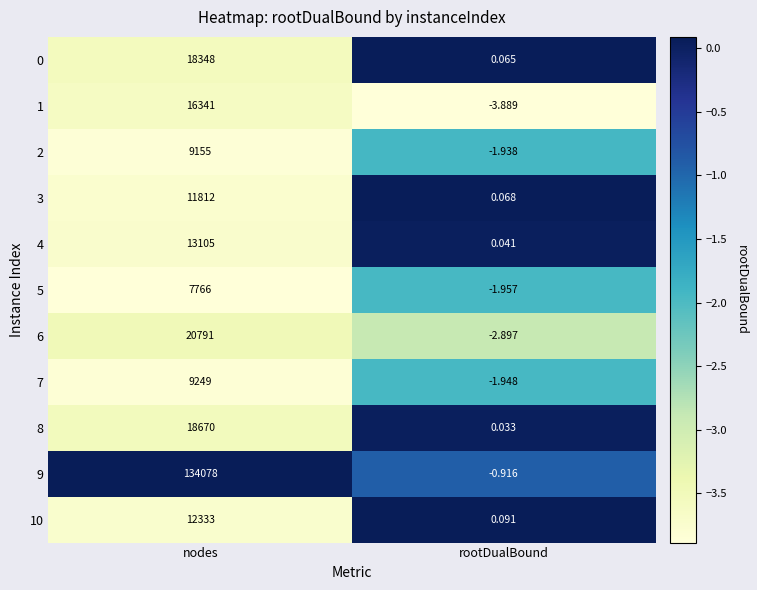

At which category is the sum across all series the highest?

nodes